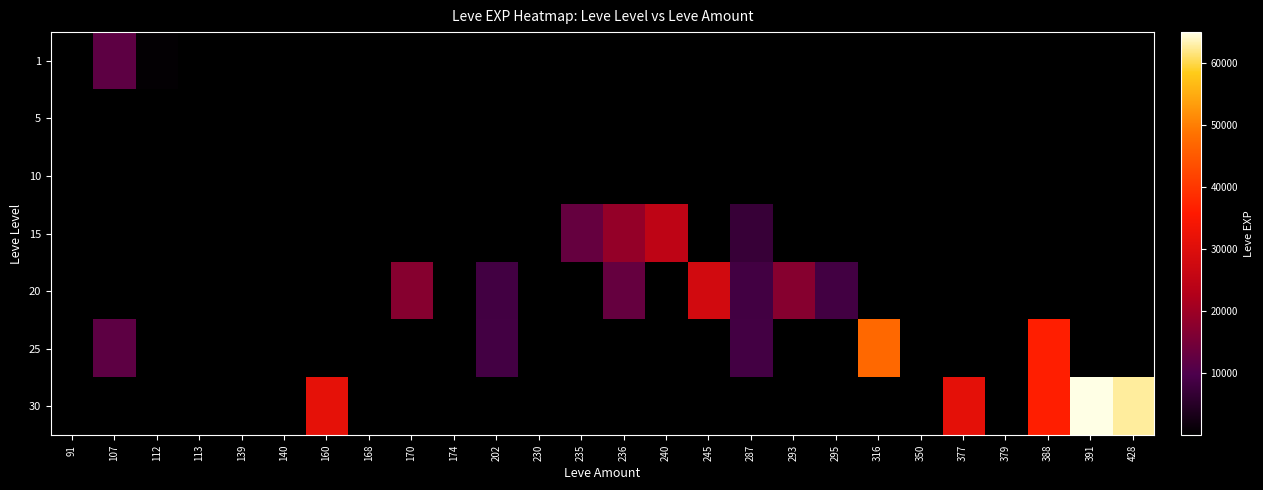

What is the greatest value displayed?

64910.0